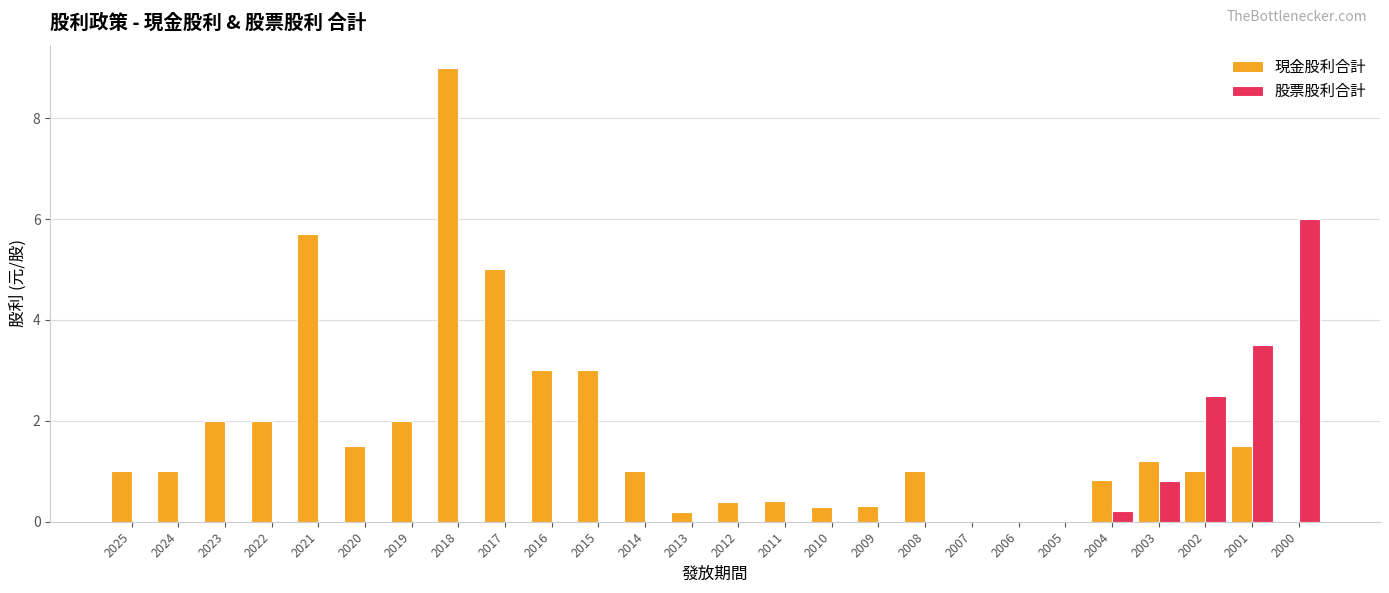

Where is 股票股利合計 nearest to the value 3?

2002